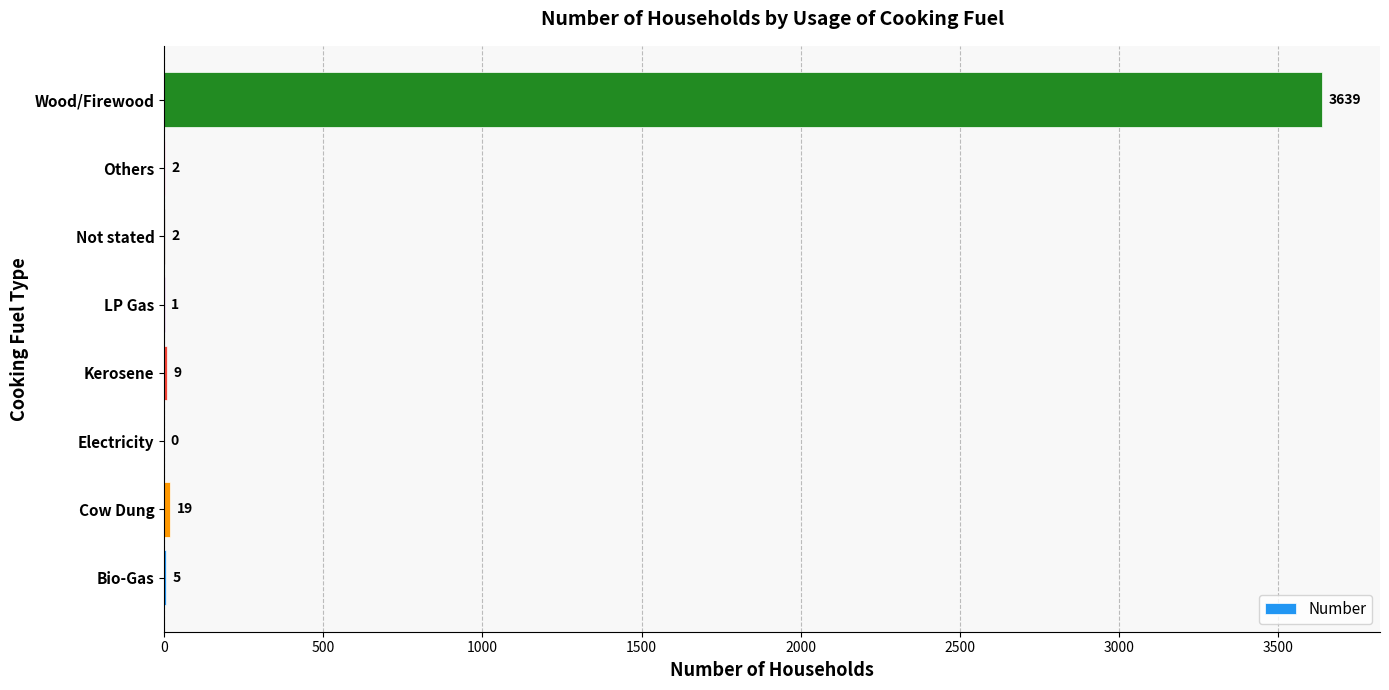

Is it true that the value at Kerosene is 9?

True